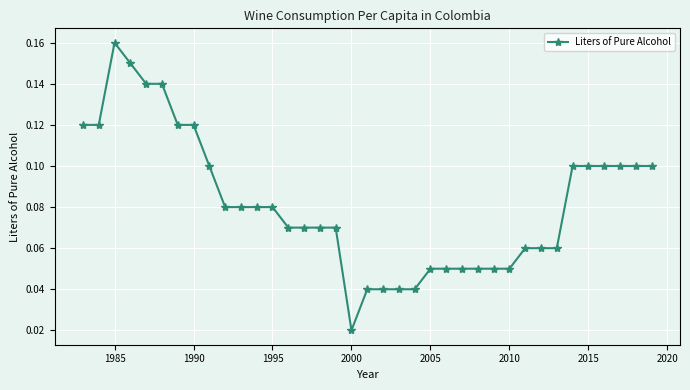

How many values are between 0 and 1?

37